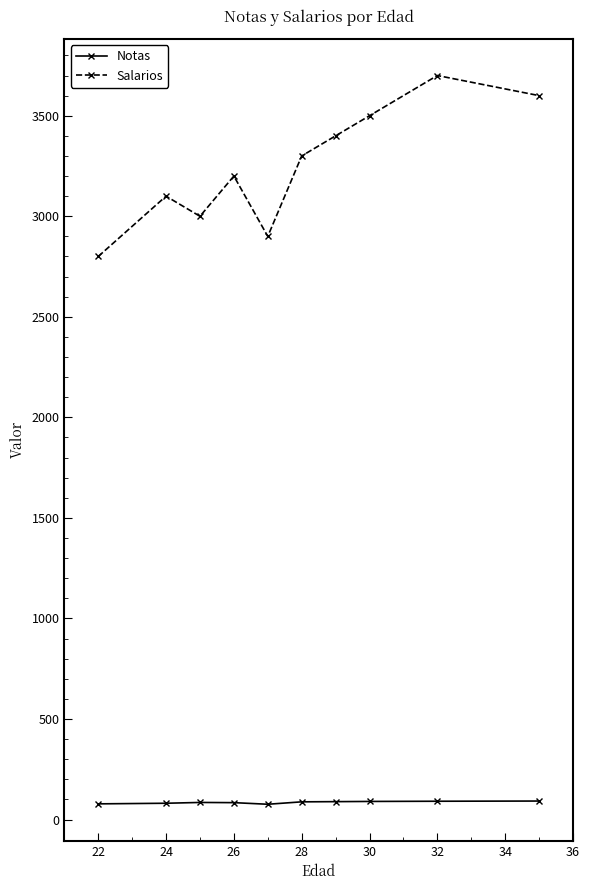

Rank the series by their maximum value, from lowest to highest.

Notas, Salarios